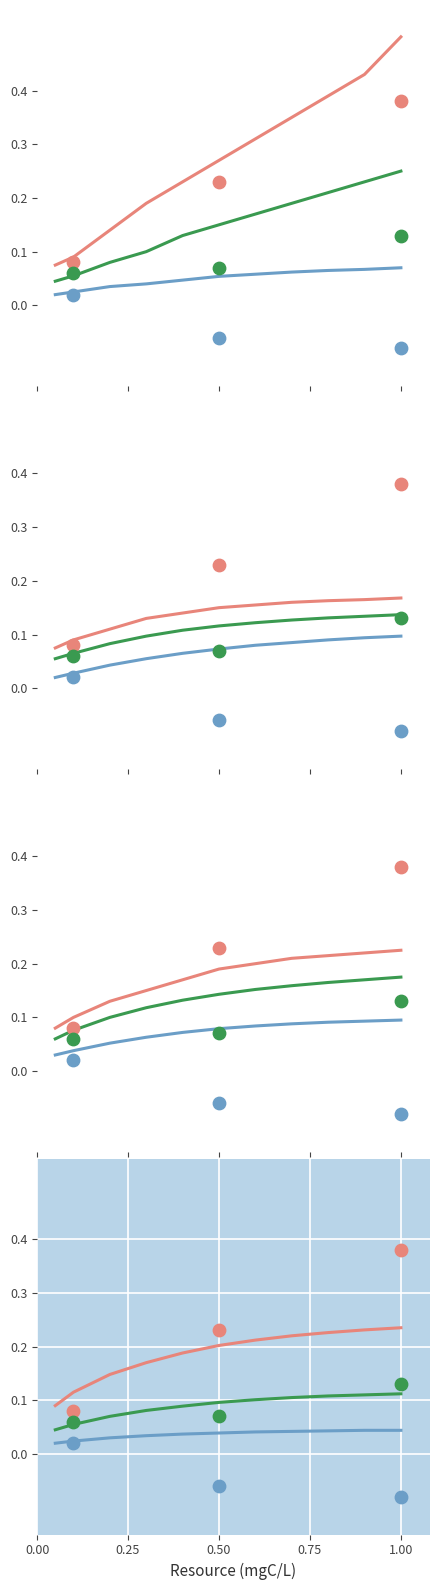

At how many categories does at least one series exceed 0?

11